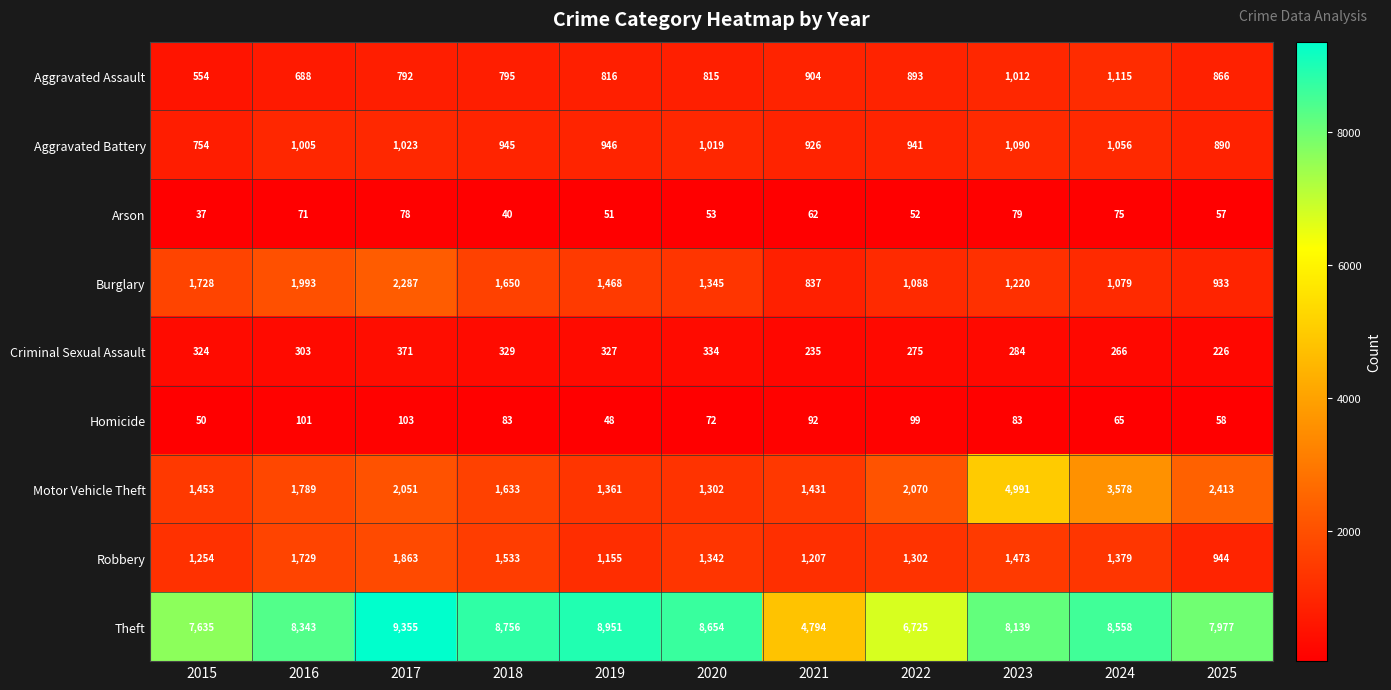

Which category has the highest value in the Aggravated Assault series?

2024